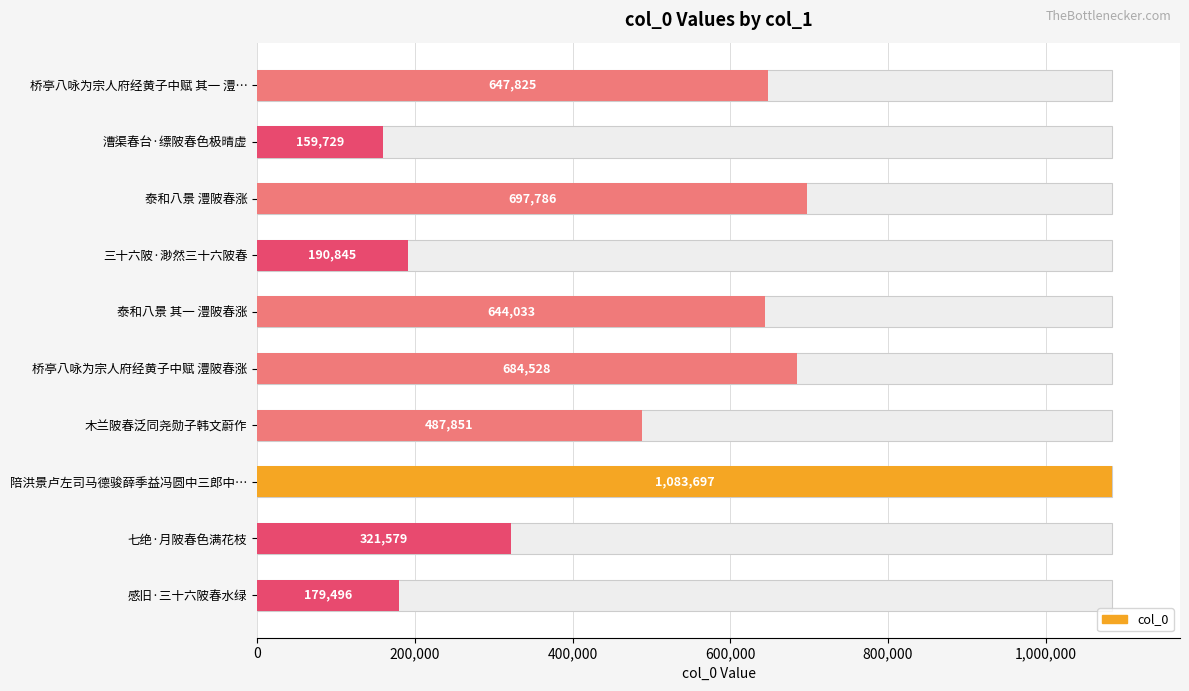

What position from the left is 三十六陂·渺然三十六陂春?

4